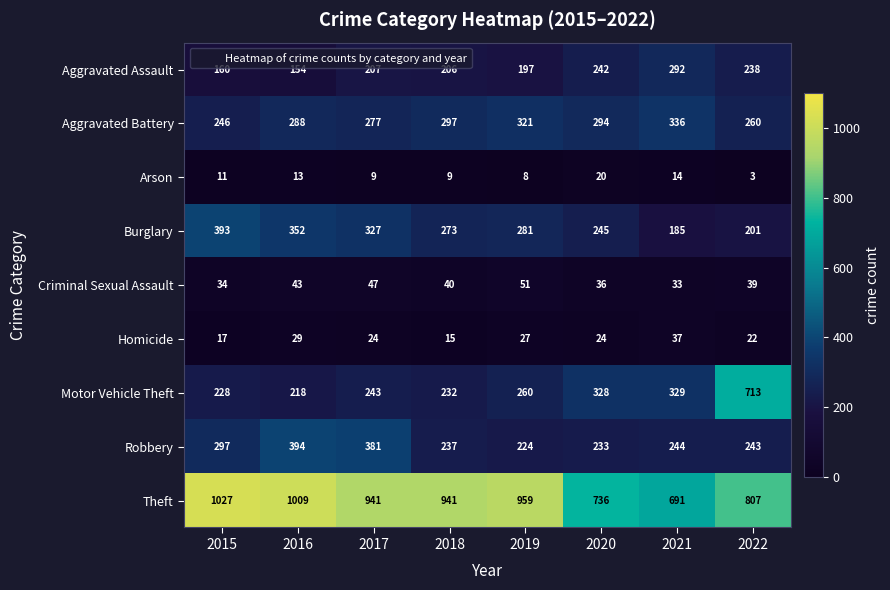

At which category is the sum across all series the highest?

2022